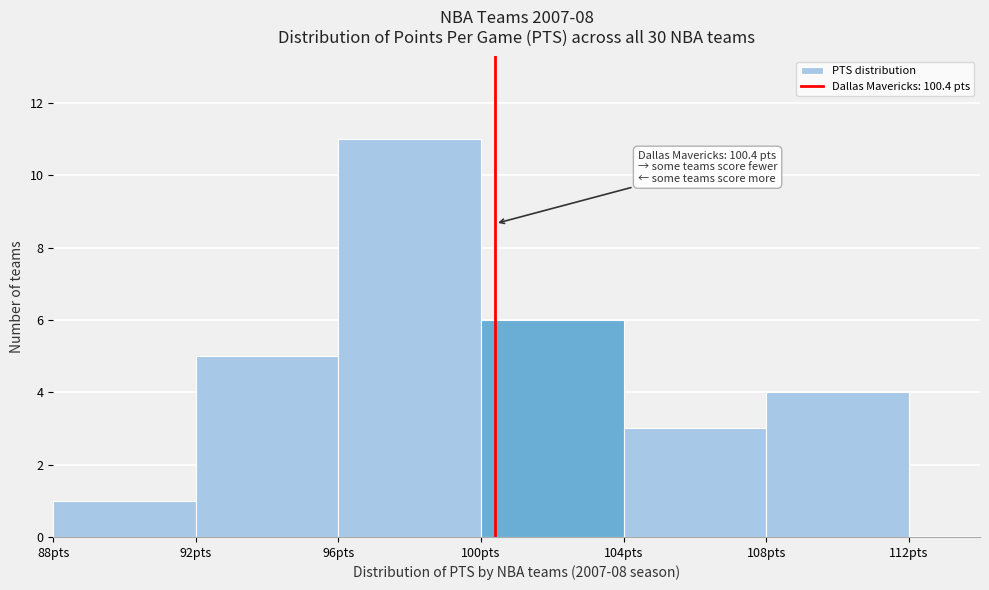

Which range on the x-axis has the tallest bar?

96 to 100